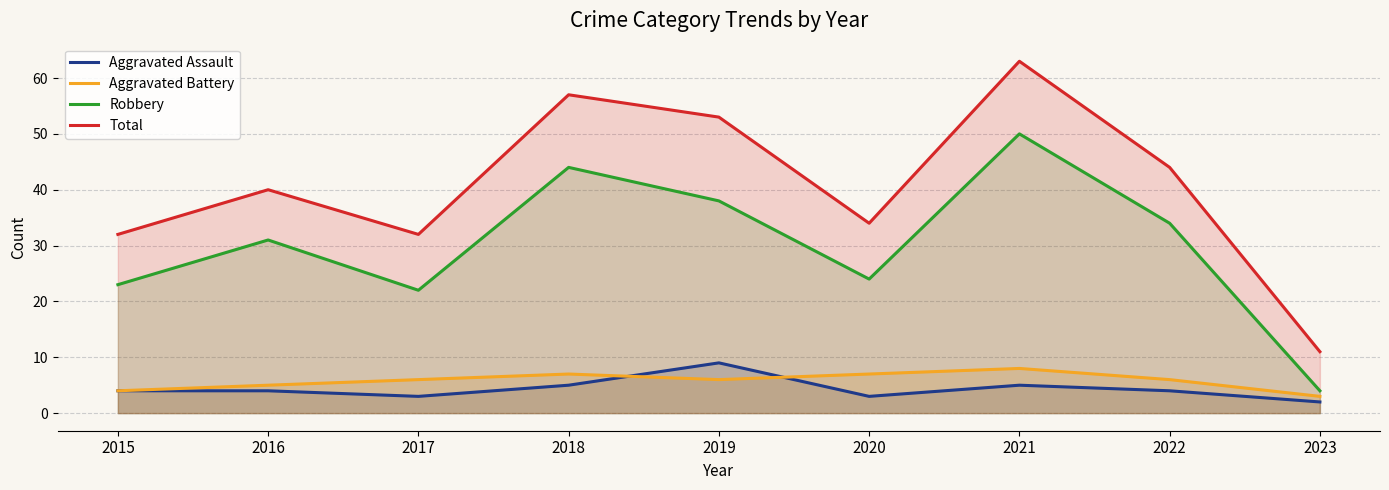

The Aggravated Battery series shows 5 at 2016. True or false?

True